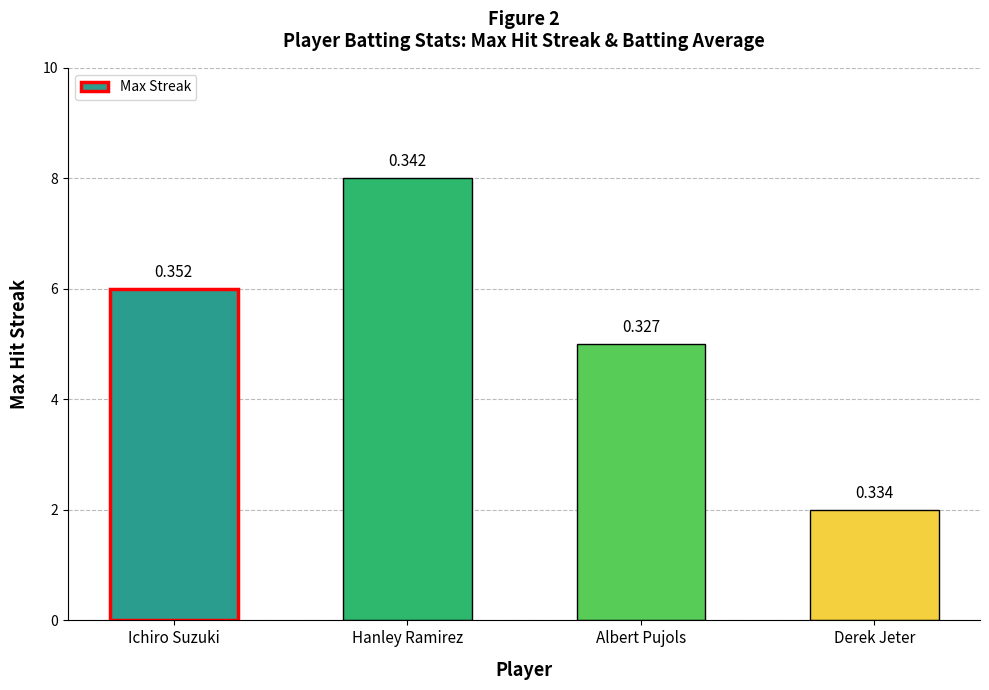

Between Albert Pujols and Derek Jeter, which is larger?

Albert Pujols